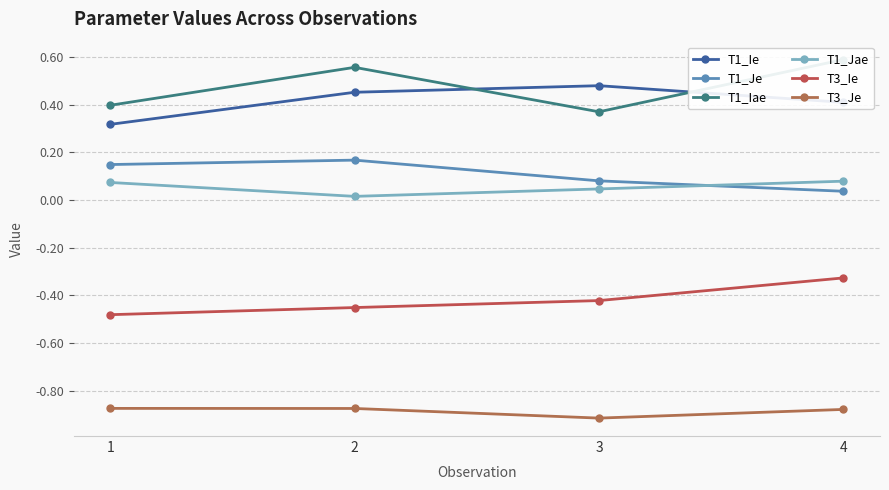

How many intersections are there between T1_Ie and T1_Iae?

2